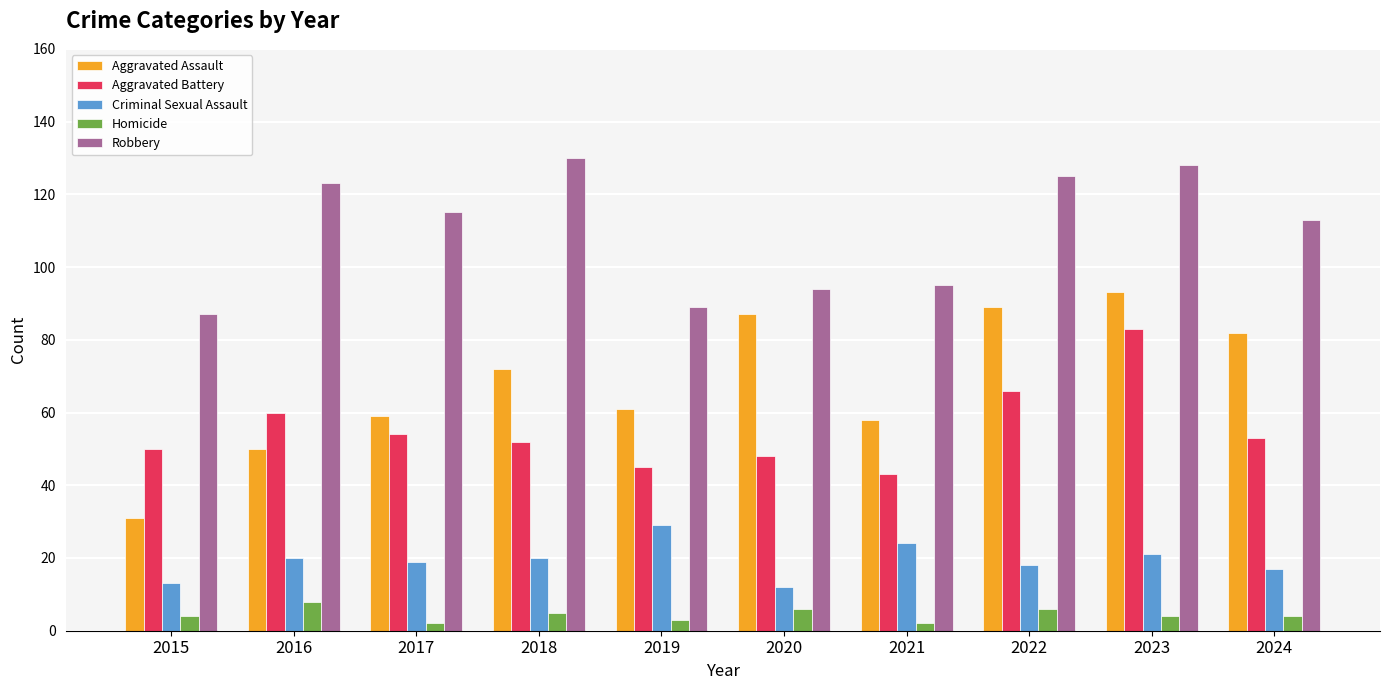

What are all the series names shown in the legend?

Aggravated Assault, Aggravated Battery, Criminal Sexual Assault, Homicide, Robbery